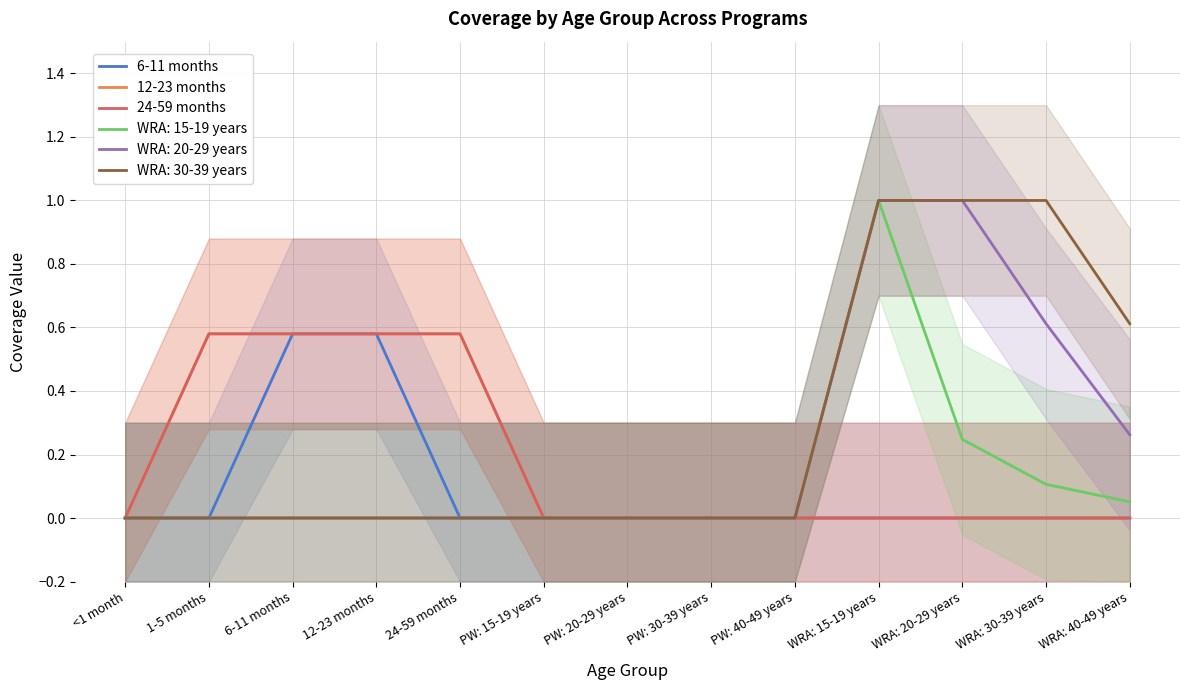

What is the highest value of the 6-11 months series?

0.6